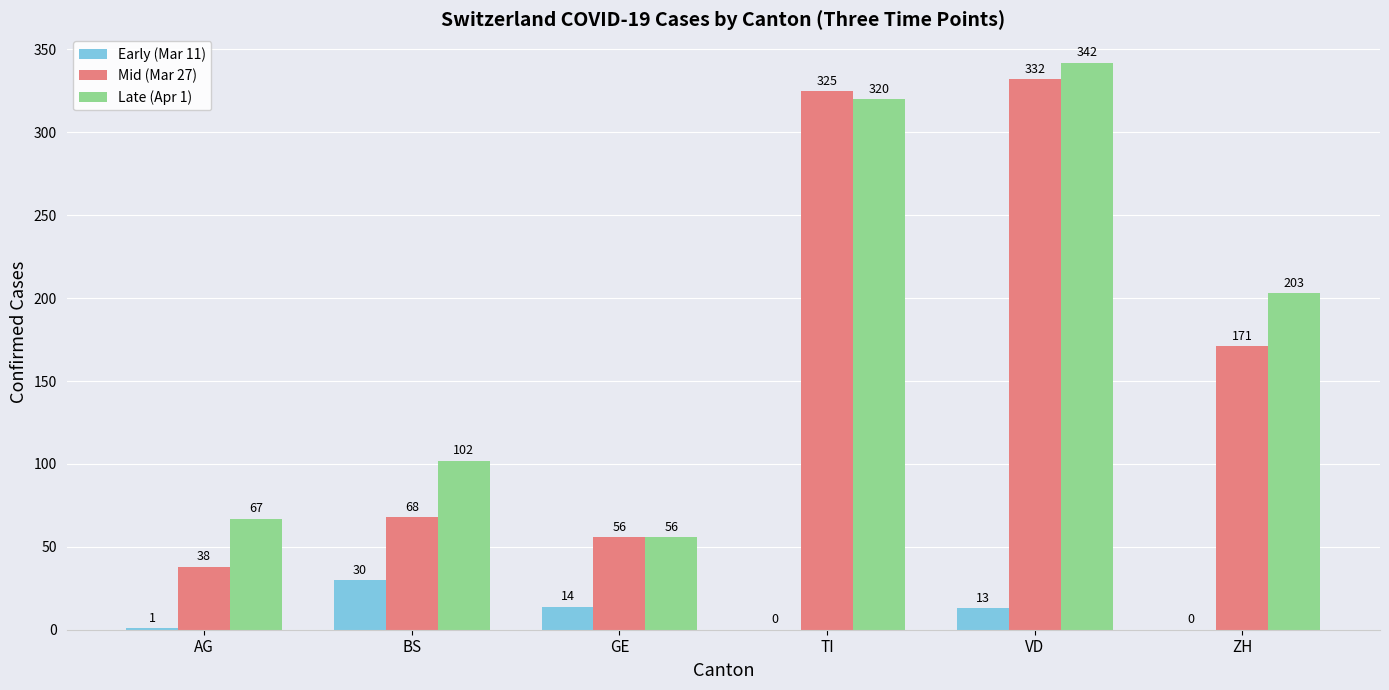

What is the sum of the Early (Mar 11) values at GE and AG?

15